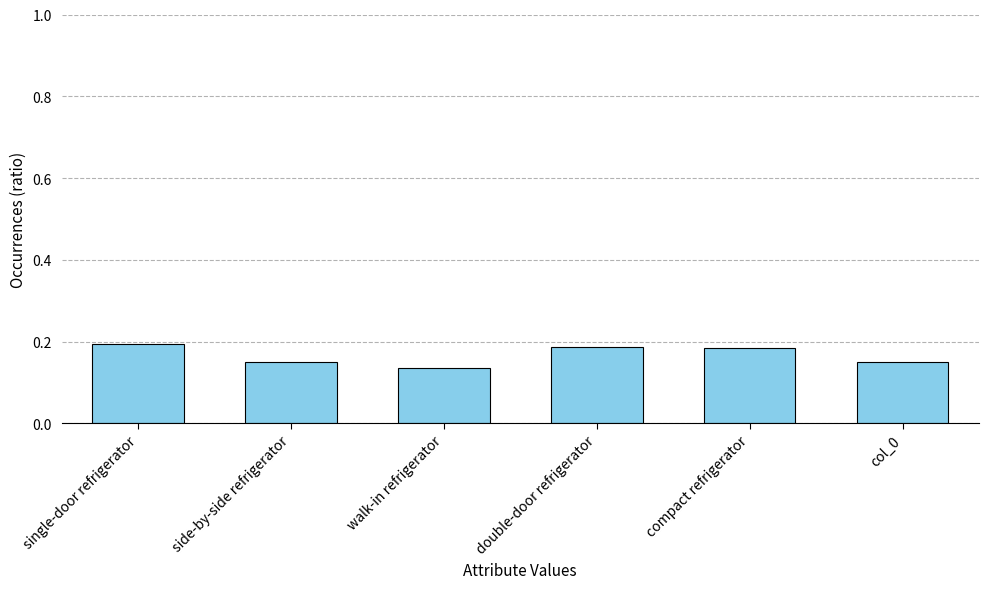

What position from the right is col_0?

1